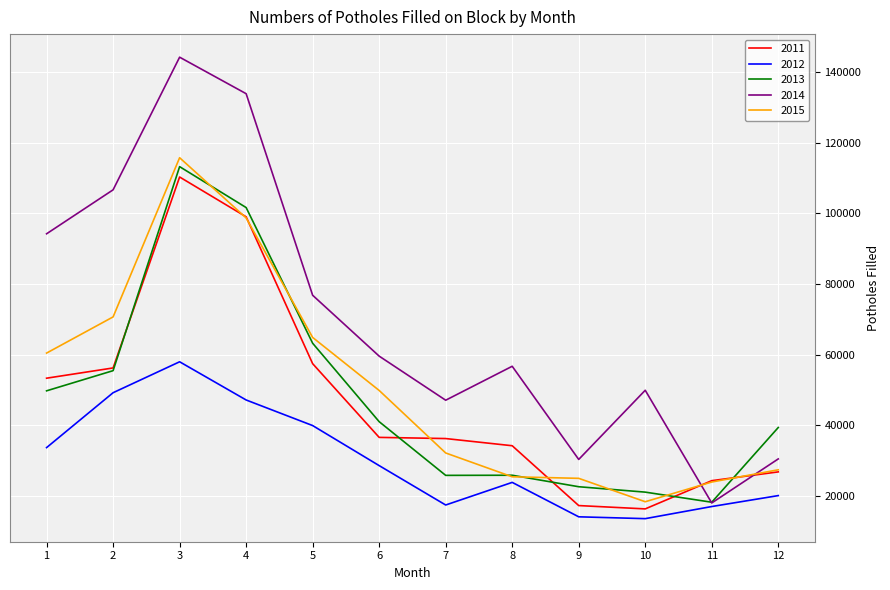

What is the lowest value of the 2011 series?

16228.0